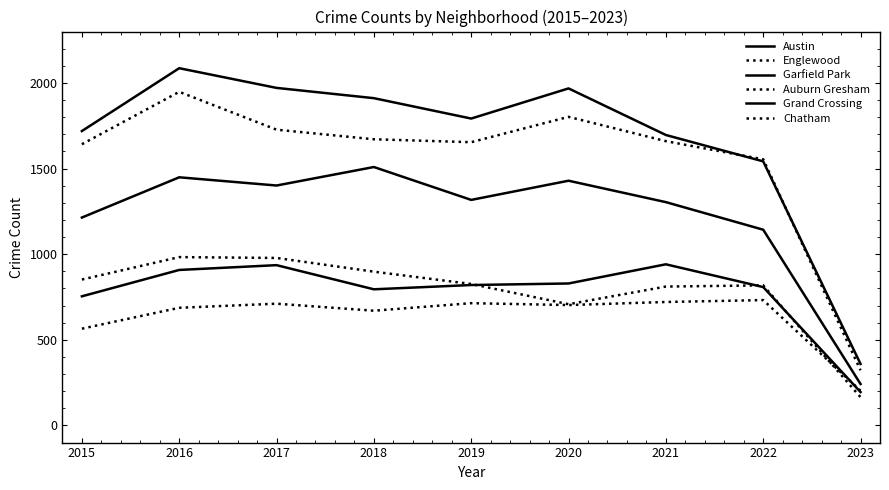

Is this an area chart (filled region under the line)?

No